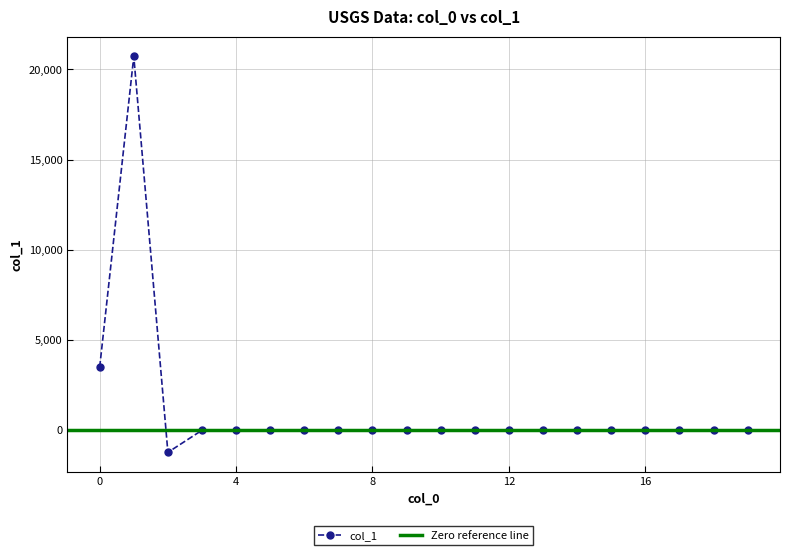

The value at 12 is 0.0. True or false?

True